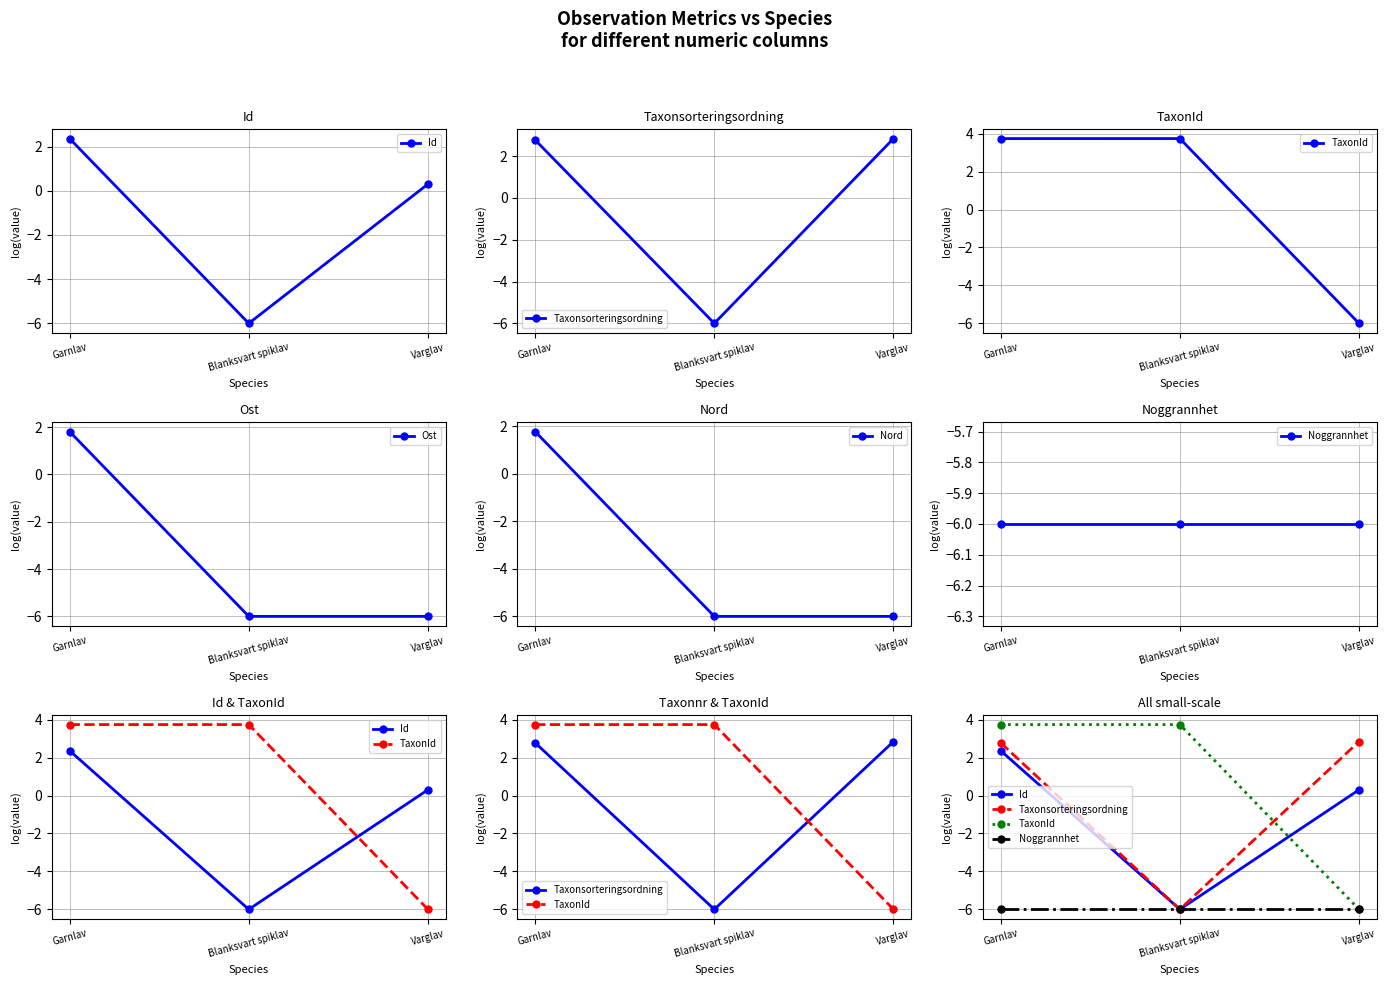

What position from the left is Blanksvart spiklav?

2